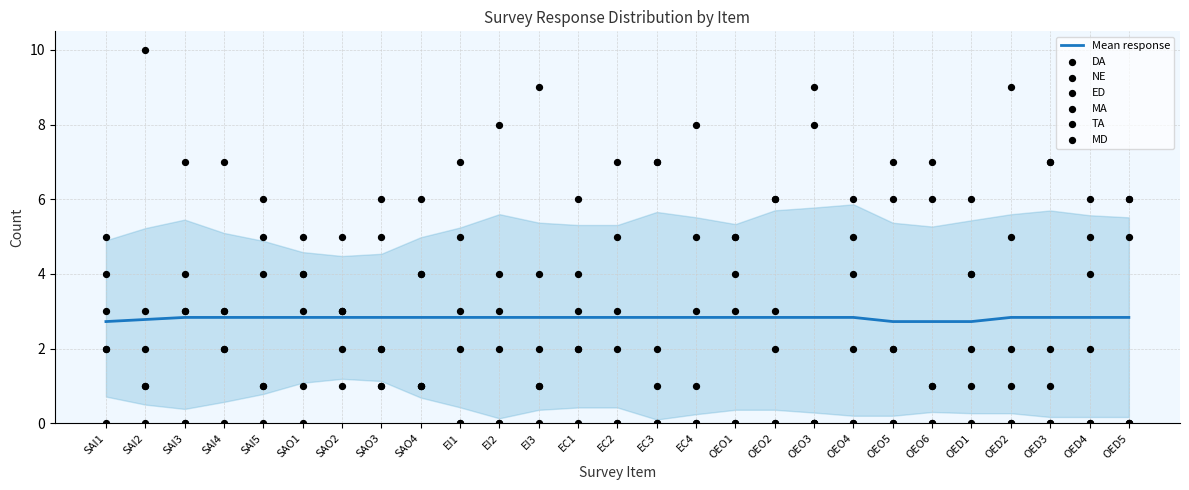

What is the total value across all series at OEO4?

17